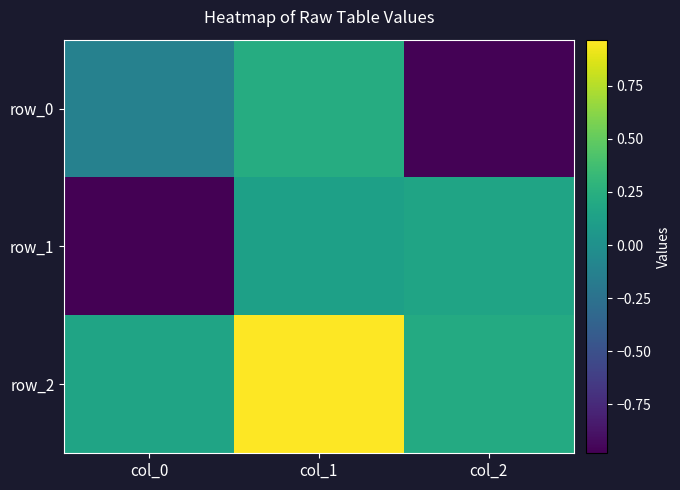

Reading left to right, transcribe all the data shown in this chart.

row_0: -0.1	0.2	-1.0
row_1: -1.0	0.1	0.2
row_2: 0.2	1.0	0.2